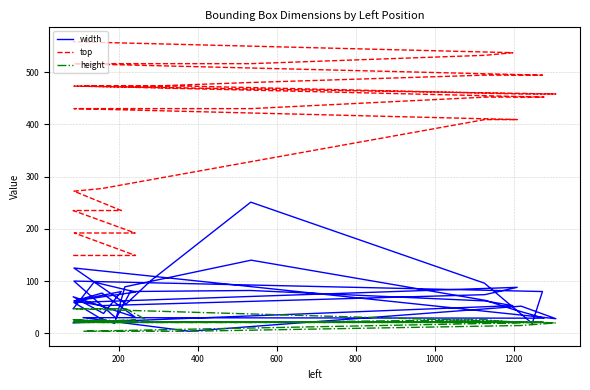

Which has a higher value, 400 or 1200?

400